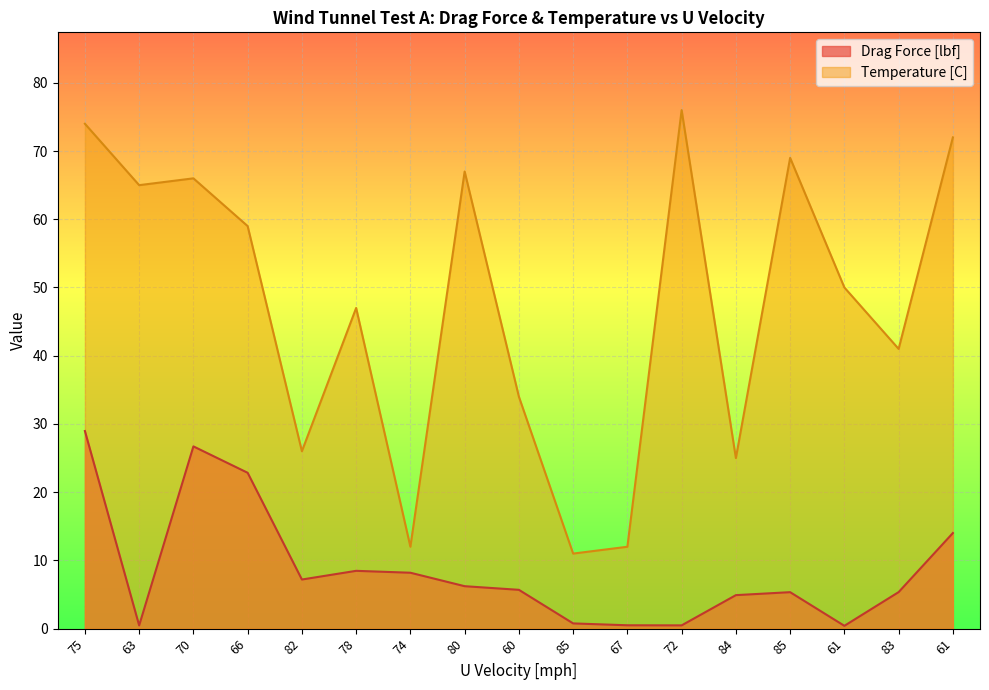

In Temperature [C], how many points are higher than both neighbors (excluding endpoints)?

5